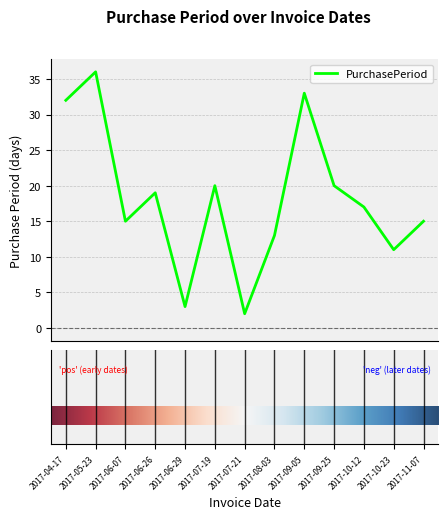

True or false: there are more than 2 points higher than both neighbors.

True